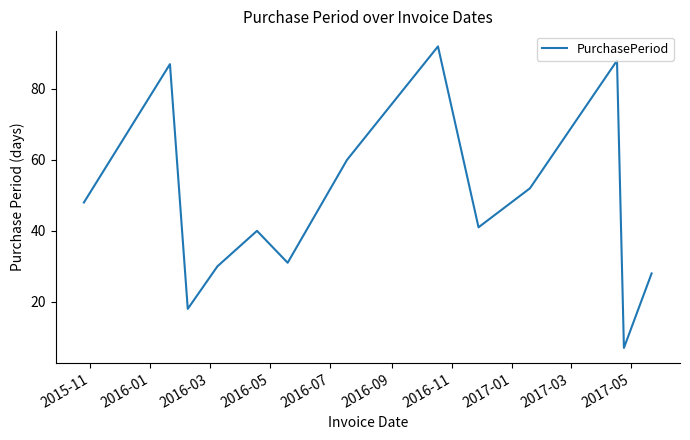

What is the greatest value displayed?

92